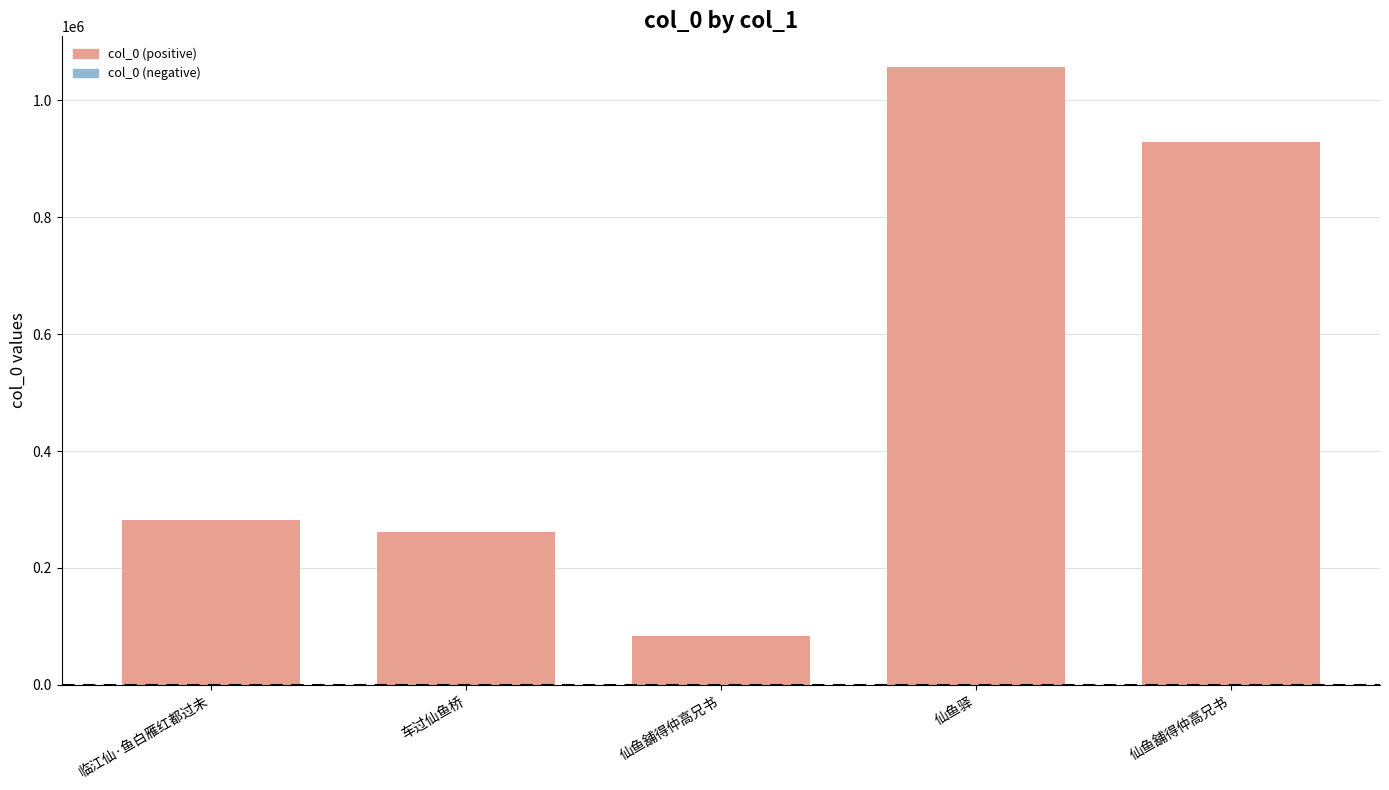

Does the chart contain any negative values?

No